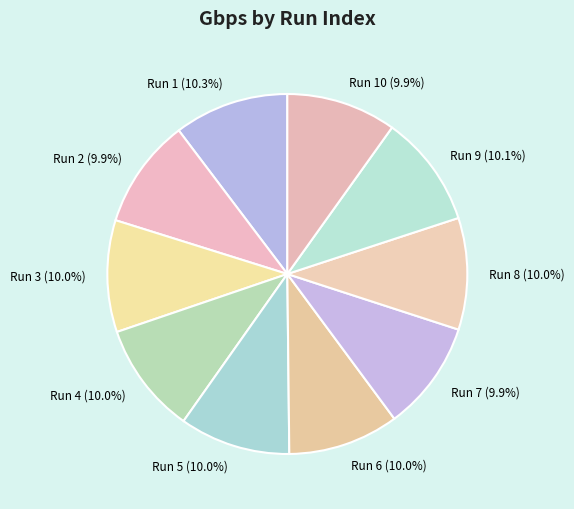

How many segments does this pie chart have?

10